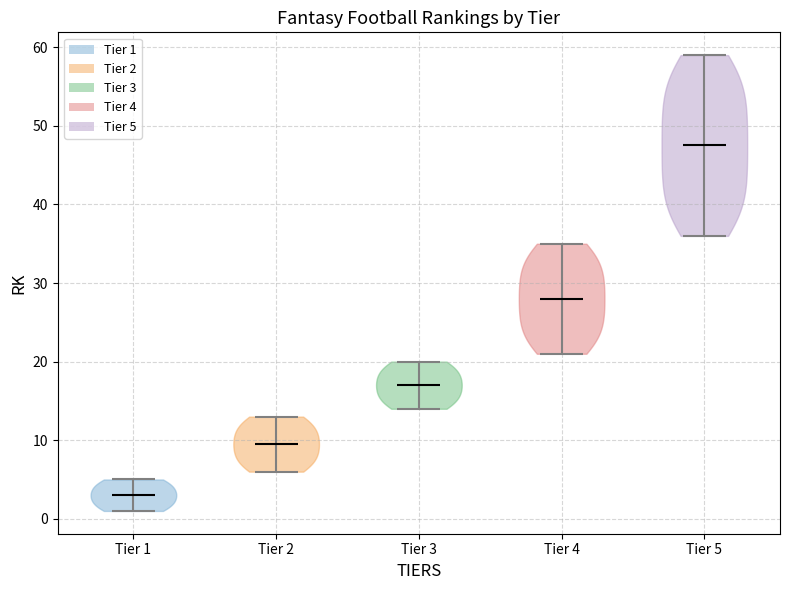

Reading left to right, read every violin against the y-axis: where its median line is, and the lowest and highest points it reaches. The values are not printed on the chart, so give them approximately, as read against the axis.

Tier 1: median line 3, lowest point 1, highest point 5
Tier 2: median line 10, lowest point 6, highest point 13
Tier 3: median line 17, lowest point 14, highest point 20
Tier 4: median line 28, lowest point 21, highest point 35
Tier 5: median line 48, lowest point 36, highest point 59